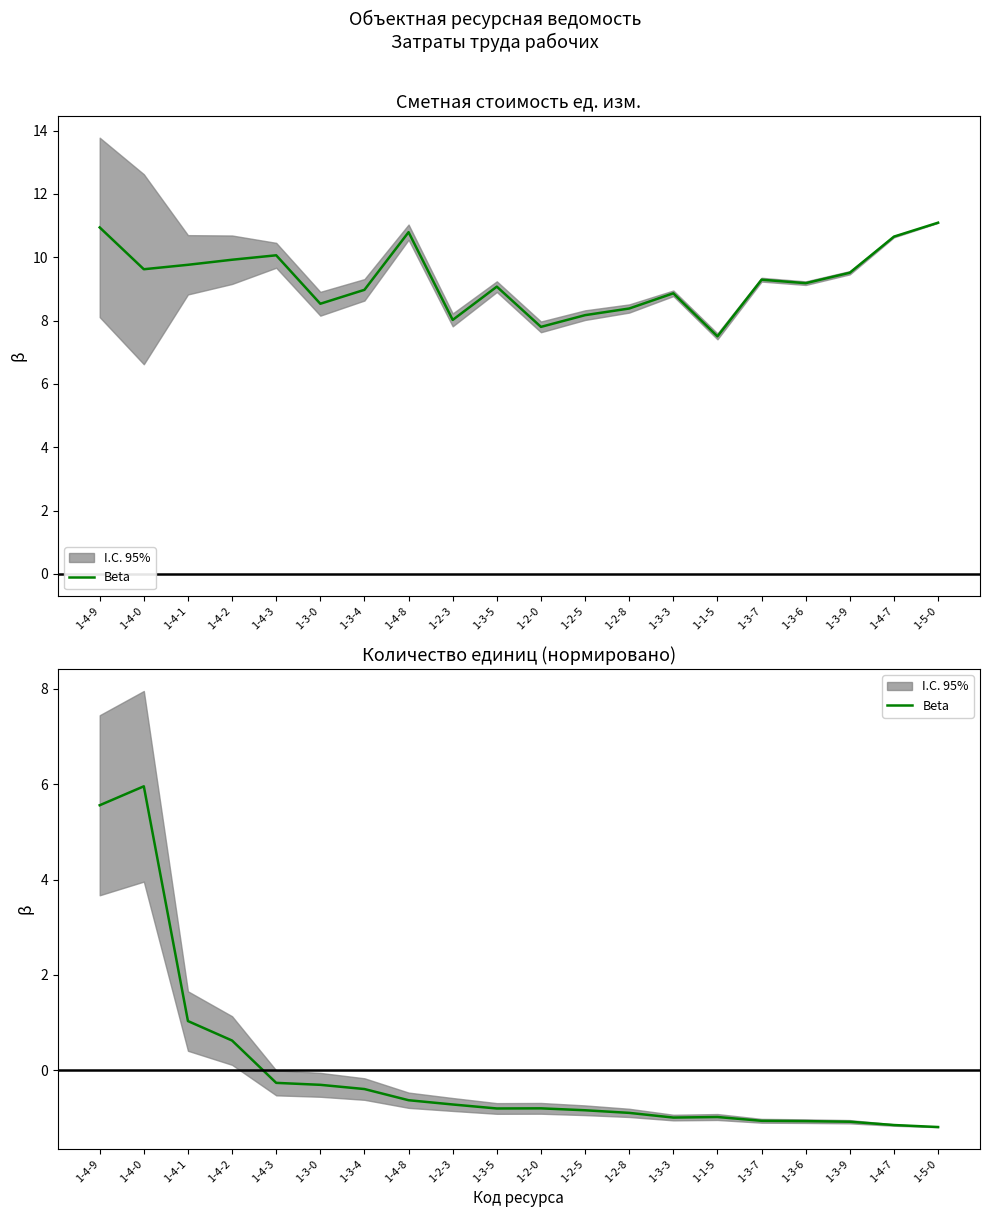

Reading left to right, list all the values displayed in this chart.

1-4-9=5.6	1-4-0=6.0	1-4-1=1.0	1-4-2=0.6	1-4-3=-0.3	1-3-0=-0.3	1-3-4=-0.4	1-4-8=-0.6	1-2-3=-0.7	1-3-5=-0.8	1-2-0=-0.8	1-2-5=-0.8	1-2-8=-0.9	1-3-3=-1.0	1-1-5=-1.0	1-3-7=-1.1	1-3-6=-1.1	1-3-9=-1.1	1-4-7=-1.1	1-5-0=-1.2